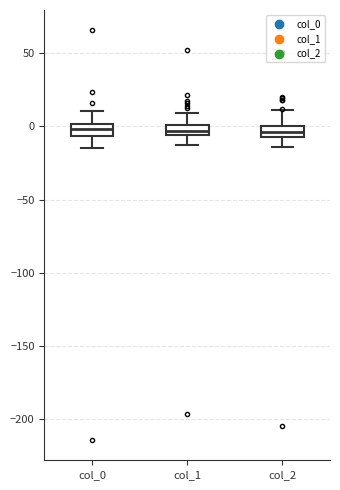

Where is the lower edge of the box for col_1 on the y-axis? The values are not printed on the chart, so give them approximately, as read against the axis.

-5